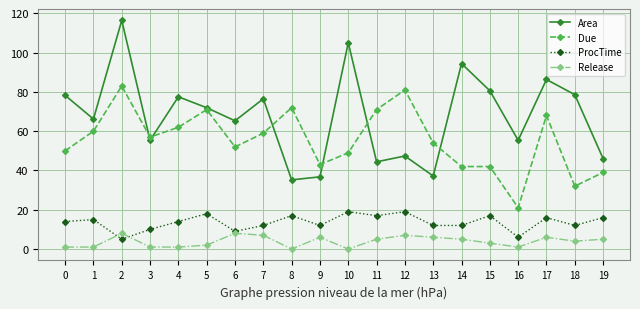

Where is the first local maximum for Due?

2